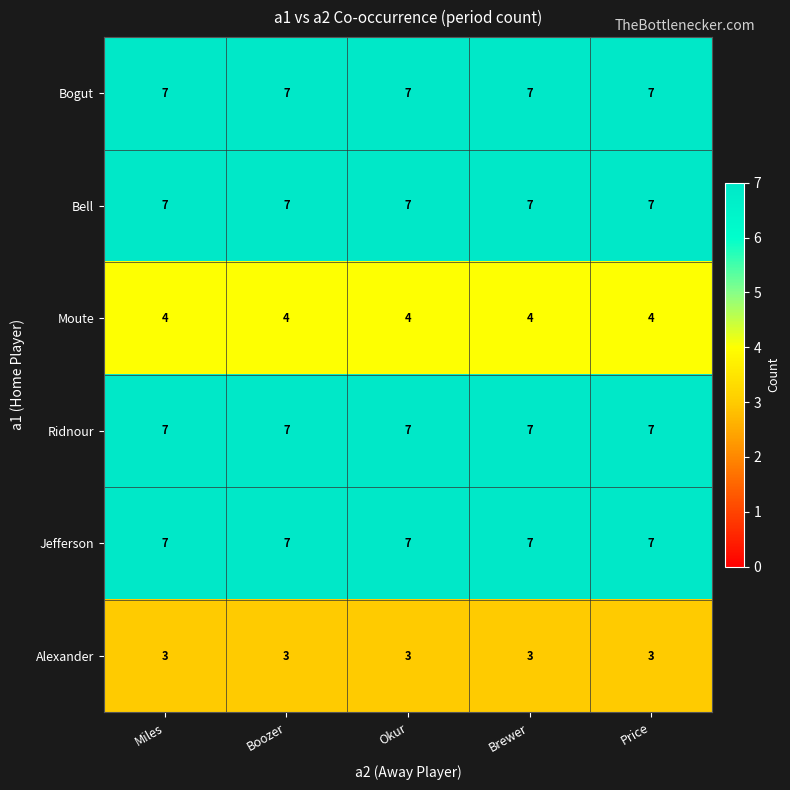

What is the lowest value of the Jefferson series?

7